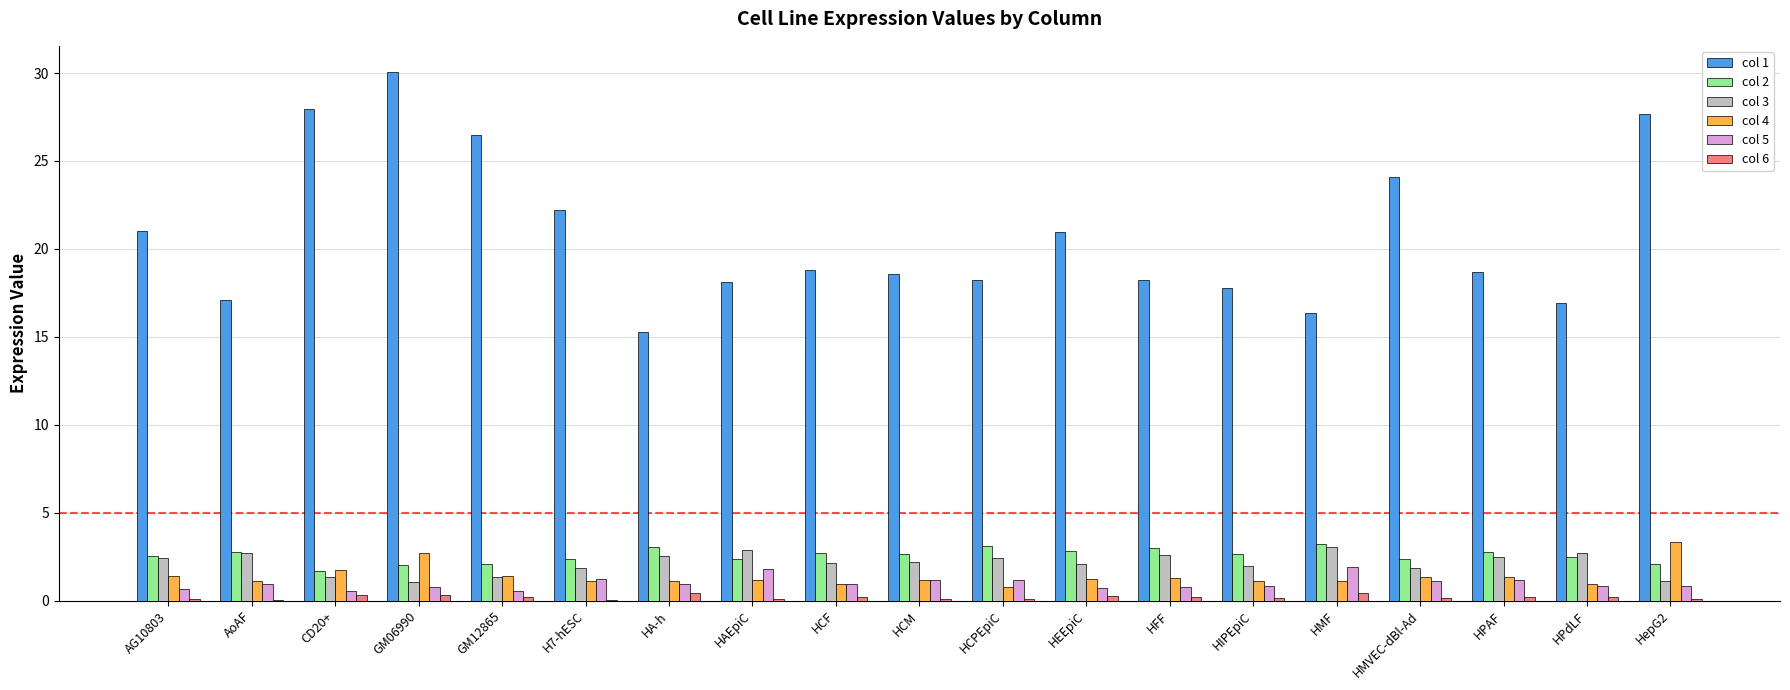

What is the total value across all series at H7-hESC?

28.8